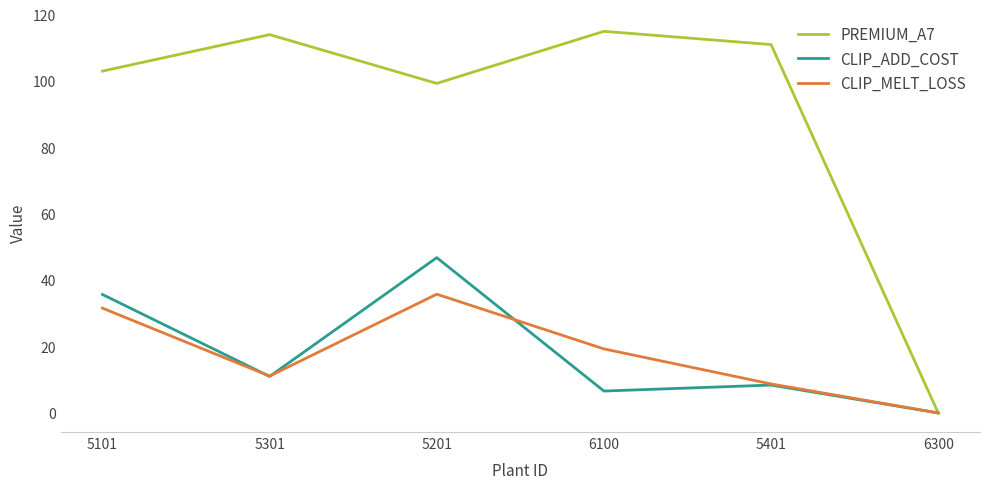

Count the number of data series in this chart.

3